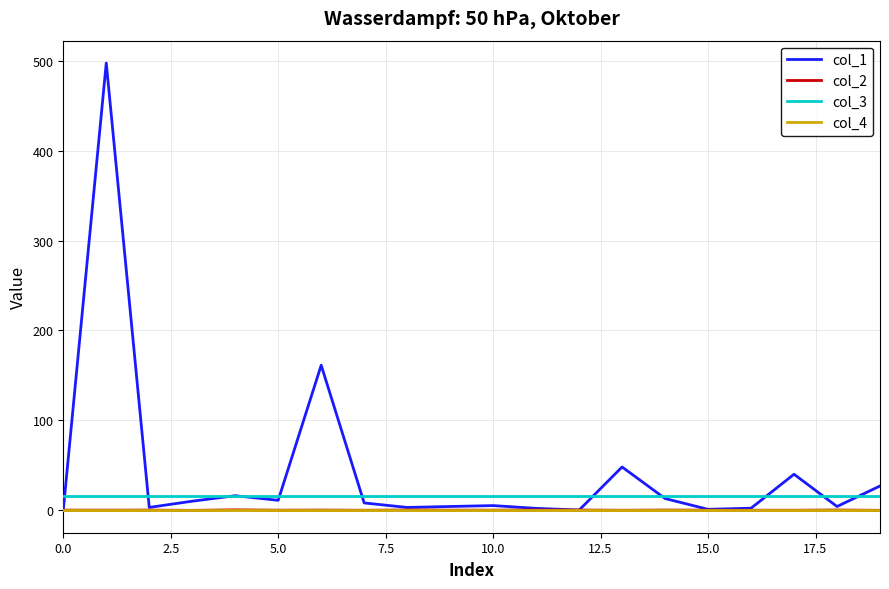

What is the maximum value shown in the chart?

497.7